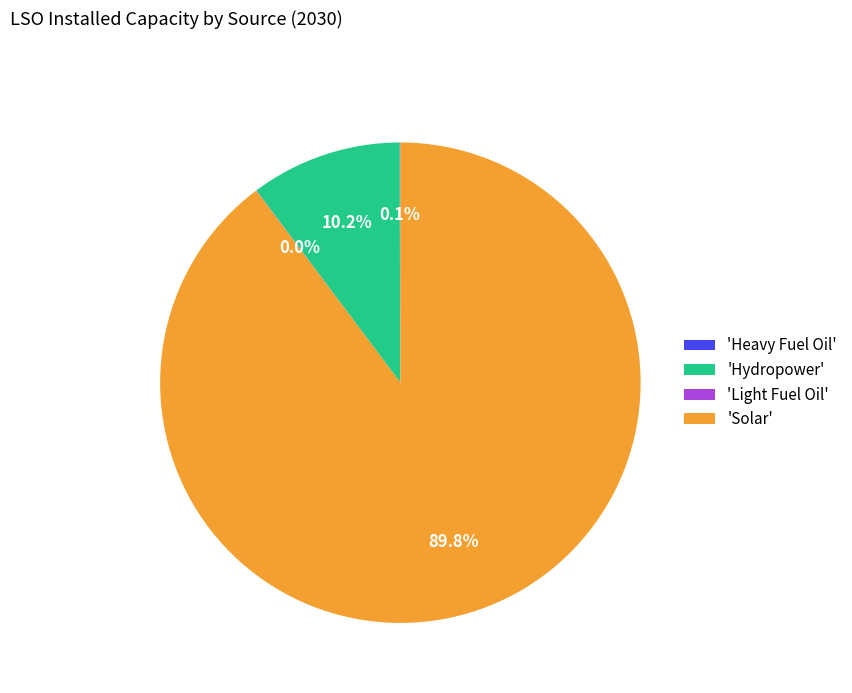

Do 'Solar' and 'Hydropower' together represent more than half of the pie?

Yes